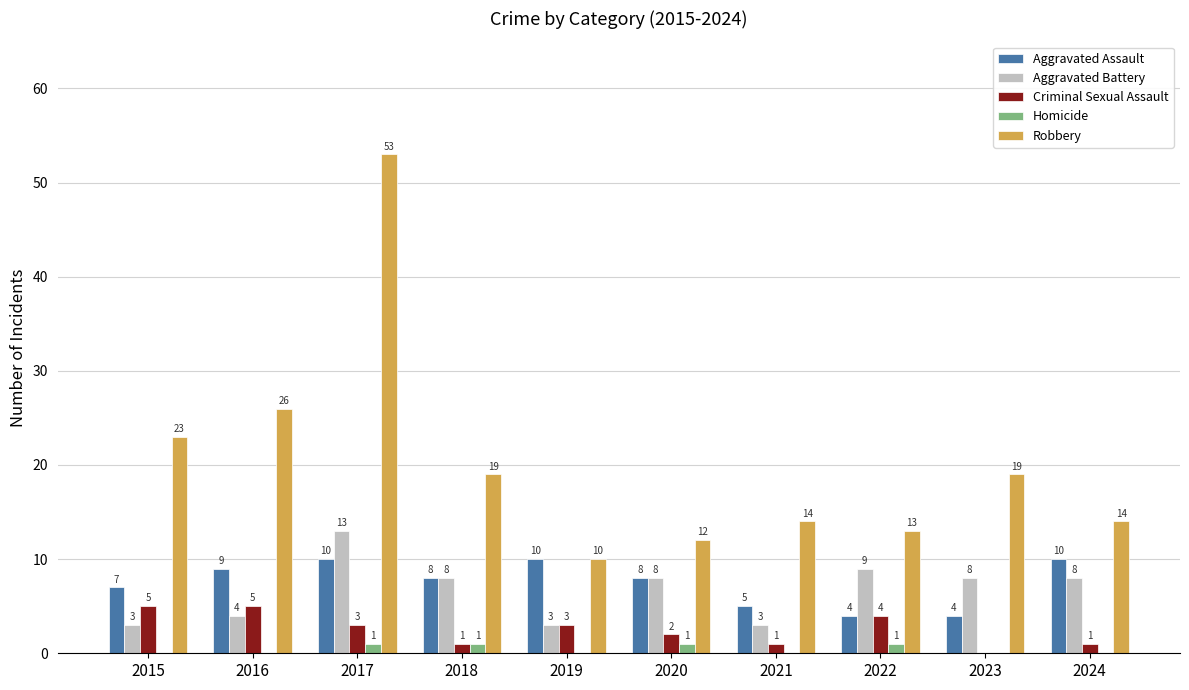

Read the Criminal Sexual Assault value at 2024.

1